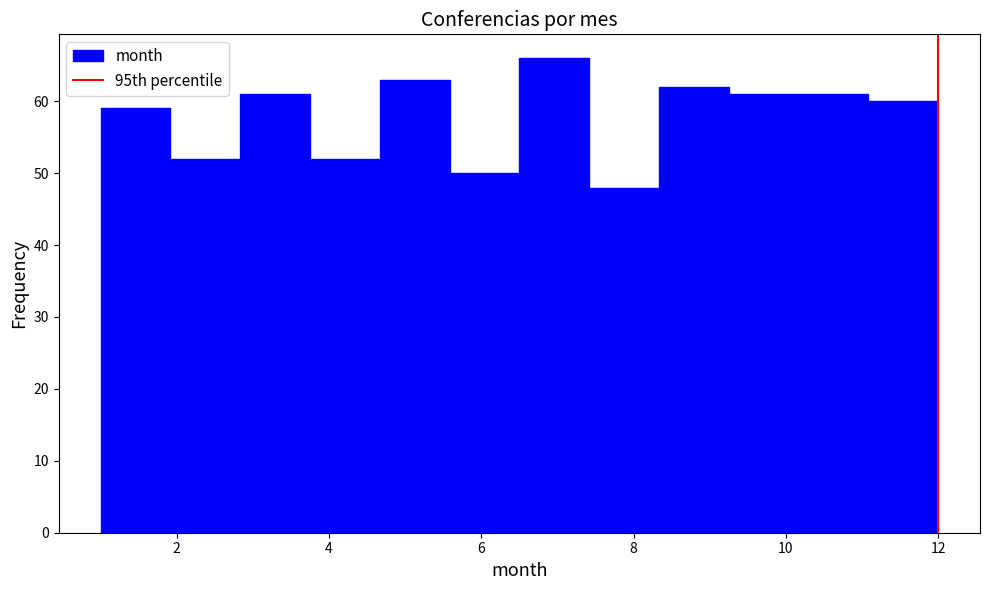

Reading left to right, list every bar in this chart as the range it spans on the x-axis followed by its height. Neither the bar edges nor the heights are printed on the chart, so give them approximately, as read against the axes.

1.0 to 2.0: 59
2.0 to 2.8: 52
2.8 to 3.8: 61
3.8 to 4.6: 52
4.6 to 5.6: 63
5.6 to 6.6: 50
6.6 to 7.4: 66
7.4 to 8.4: 48
8.4 to 9.2: 62
9.2 to 10.2: 61
10.2 to 11.0: 61
11.0 to 12.0: 60